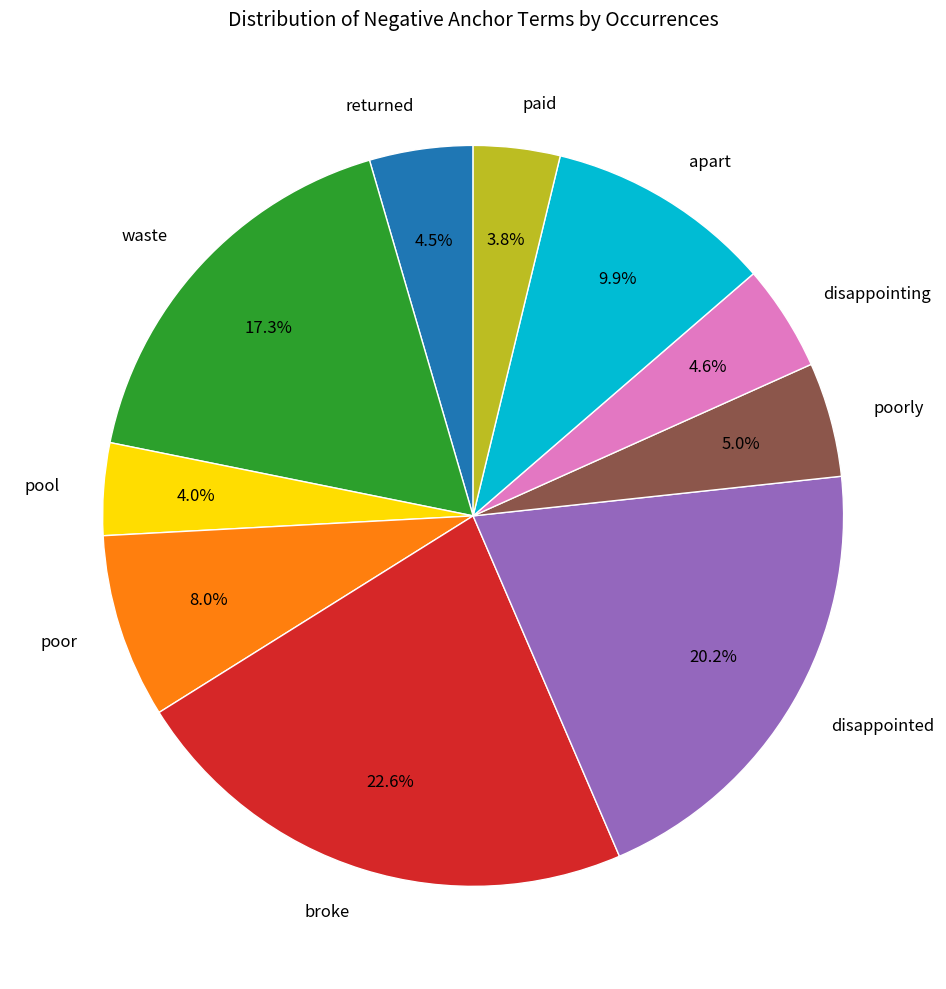

To the nearest percent, what is the difference between the returned and poor slice percentages?

4%